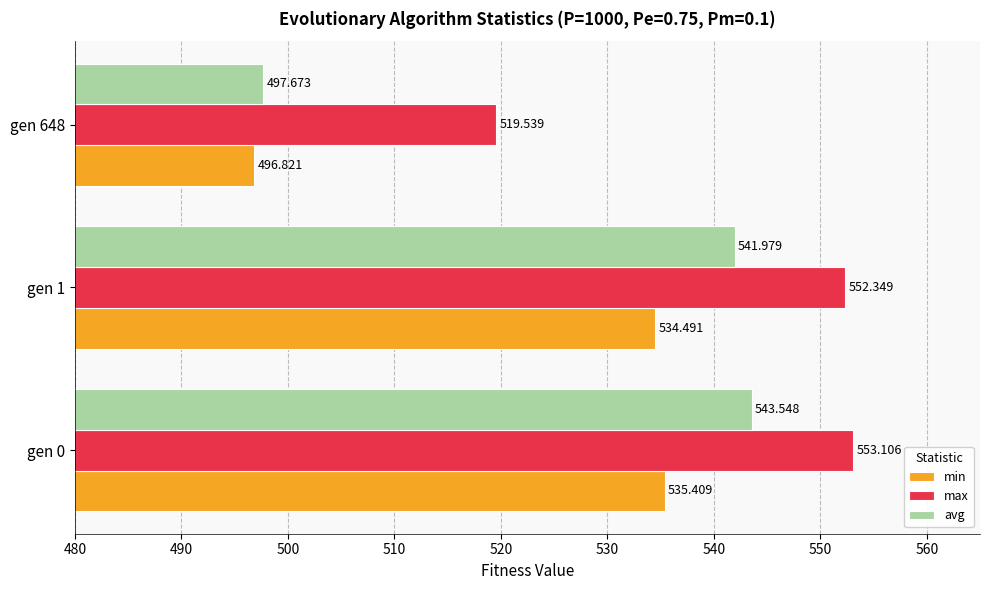

Rank the categories by max value from lowest to highest.

gen 648, gen 1, gen 0